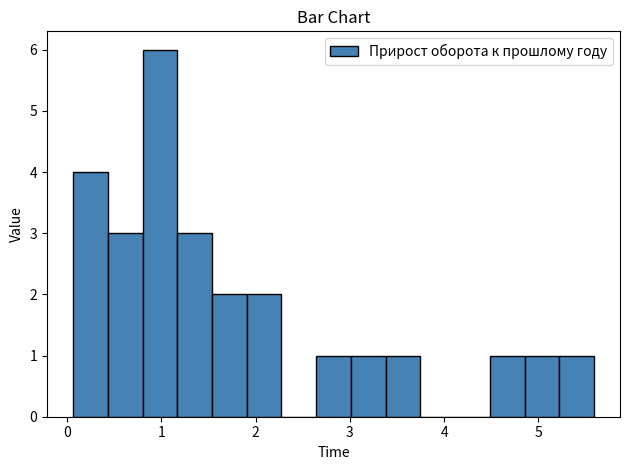

Read against the x-axis, roughly where is the centre of the tallest bar?

1.0